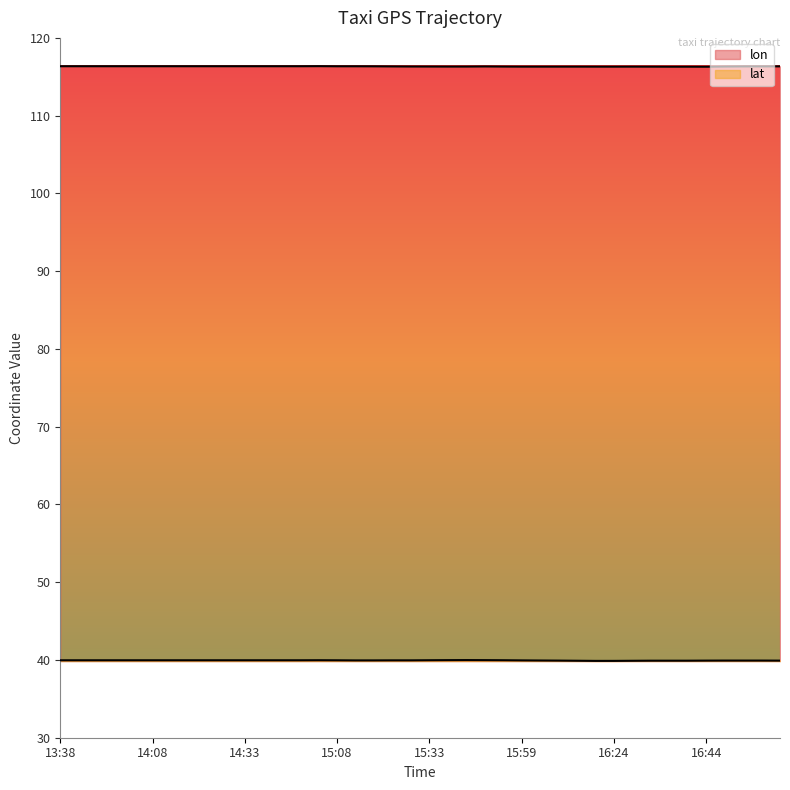

What is the difference between the maximum and minimum values in the lon series?

0.1